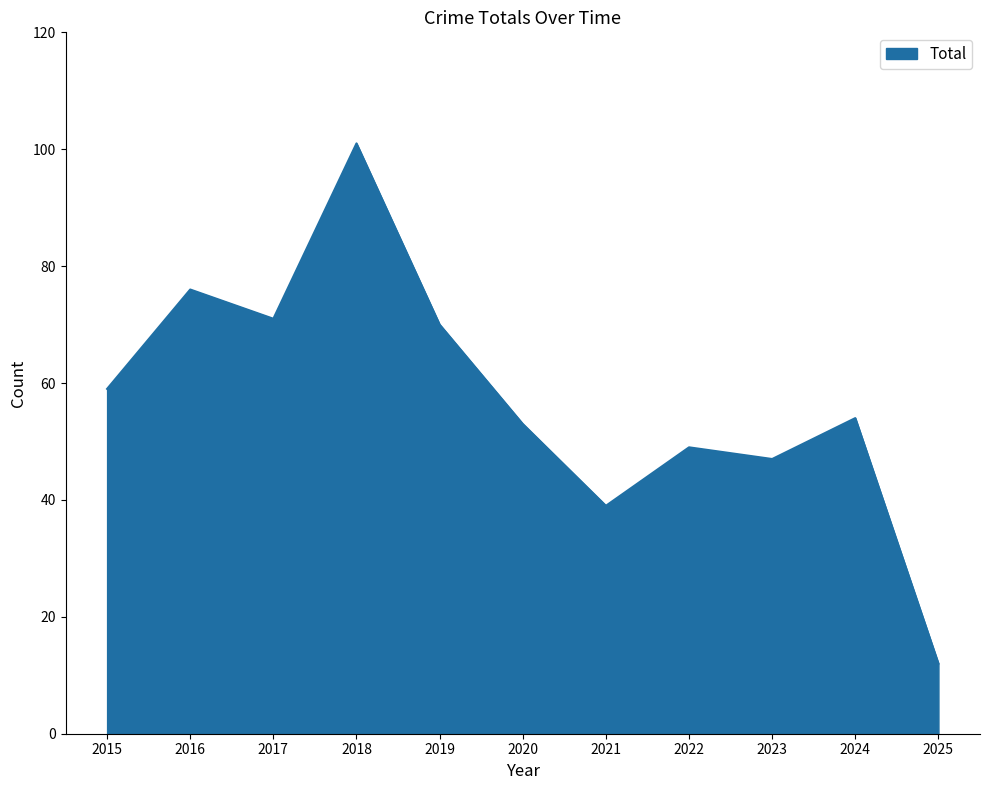

Which label corresponds to the largest value in the chart?

2018